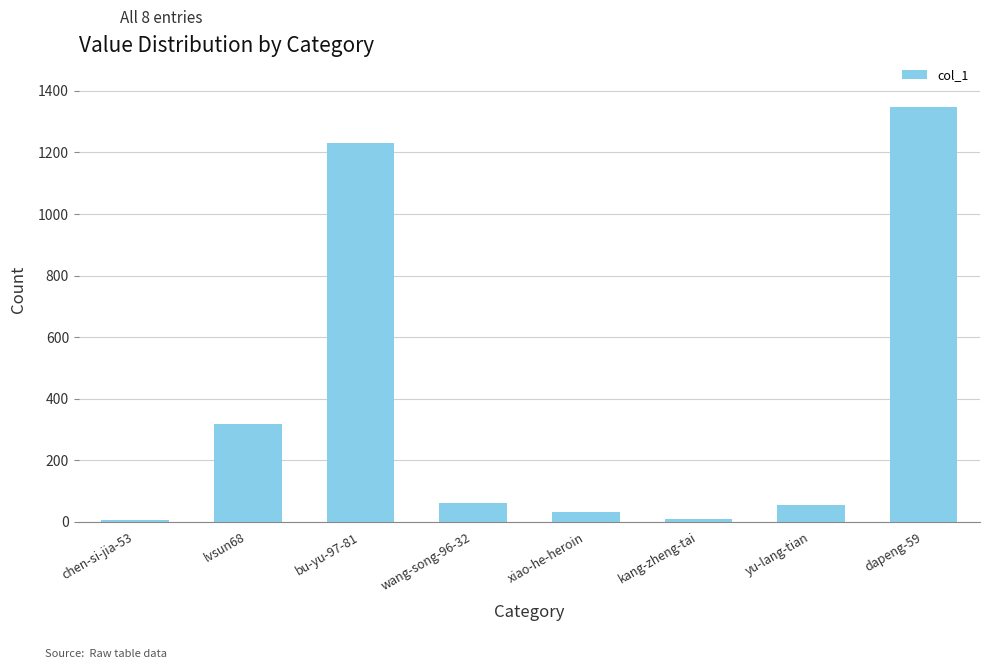

Is it true that the value at lvsun68 is 317?

True